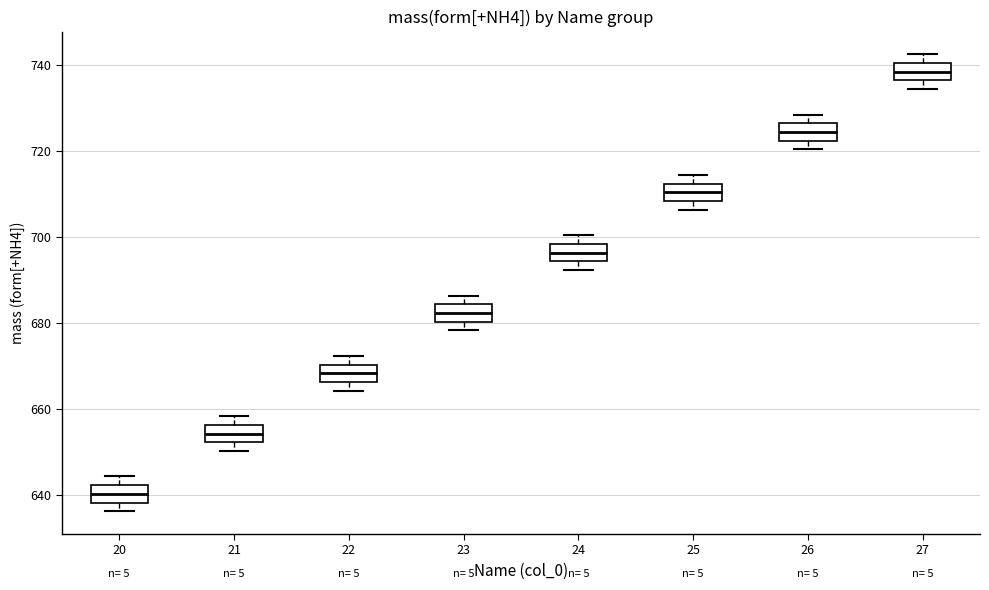

Where does the median line of the box at x = 23 sit on the y-axis? The values are not printed on the chart, so give them approximately, as read against the axis.

682